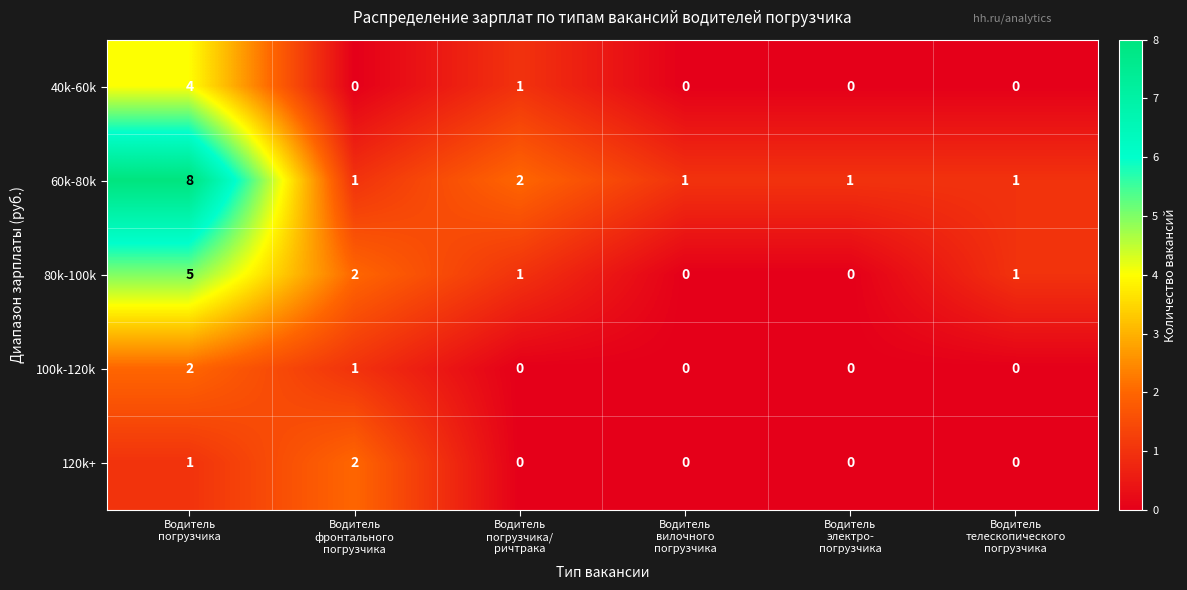

Which category has the highest value across all series?

Водитель
погрузчика